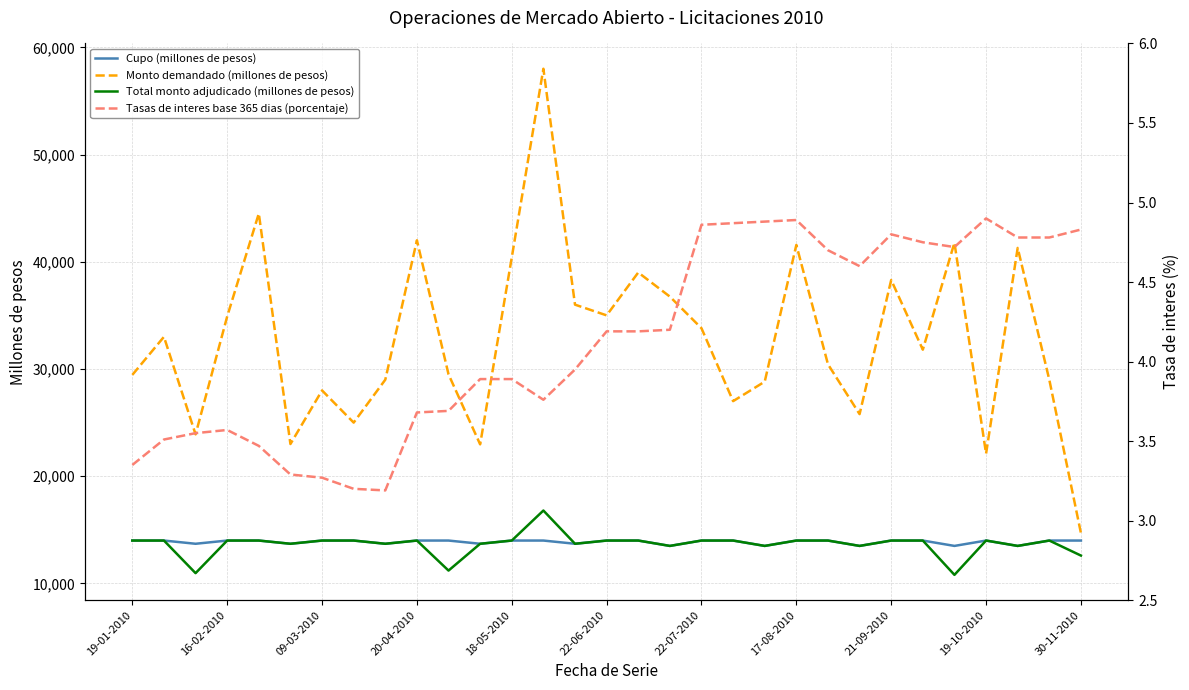

At which category is the sum across all series the highest?

13